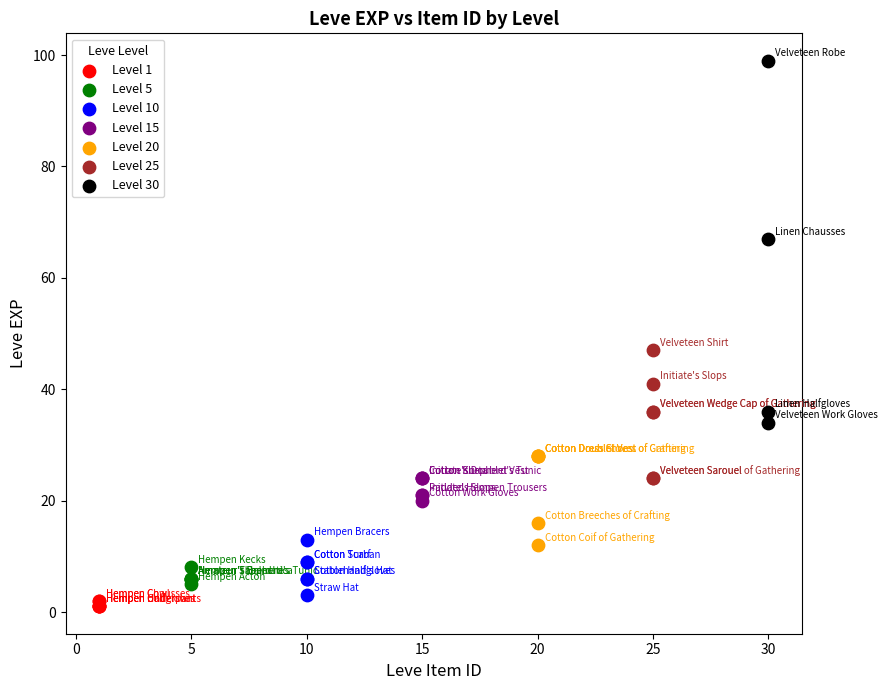

Which series contains the highest Y value?

Level 30